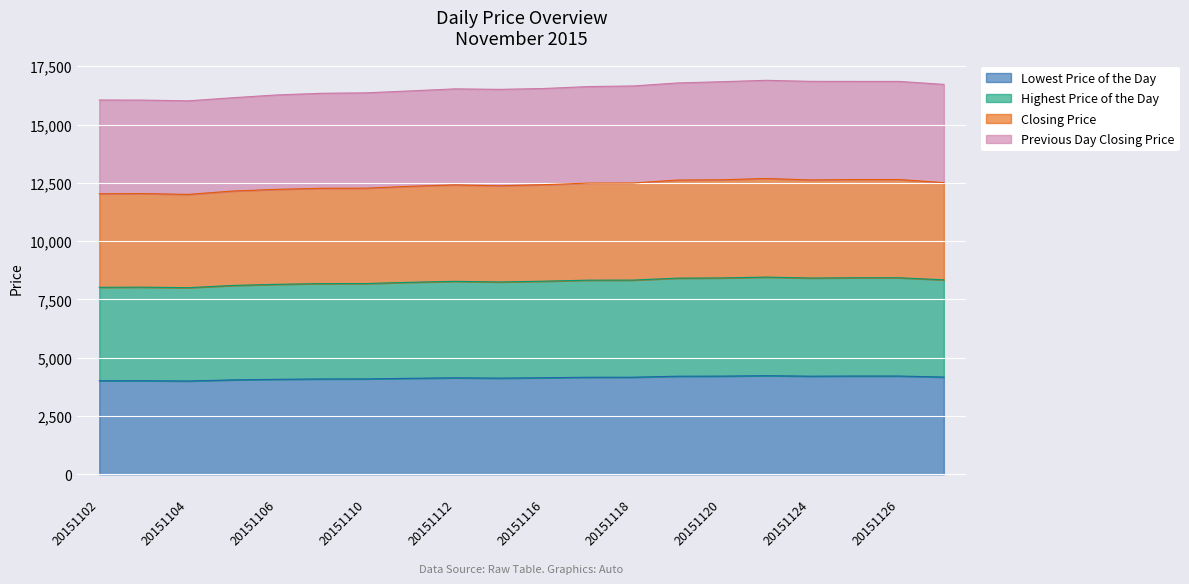

At which label is Highest Price of the Day closest to 4116?

20151111